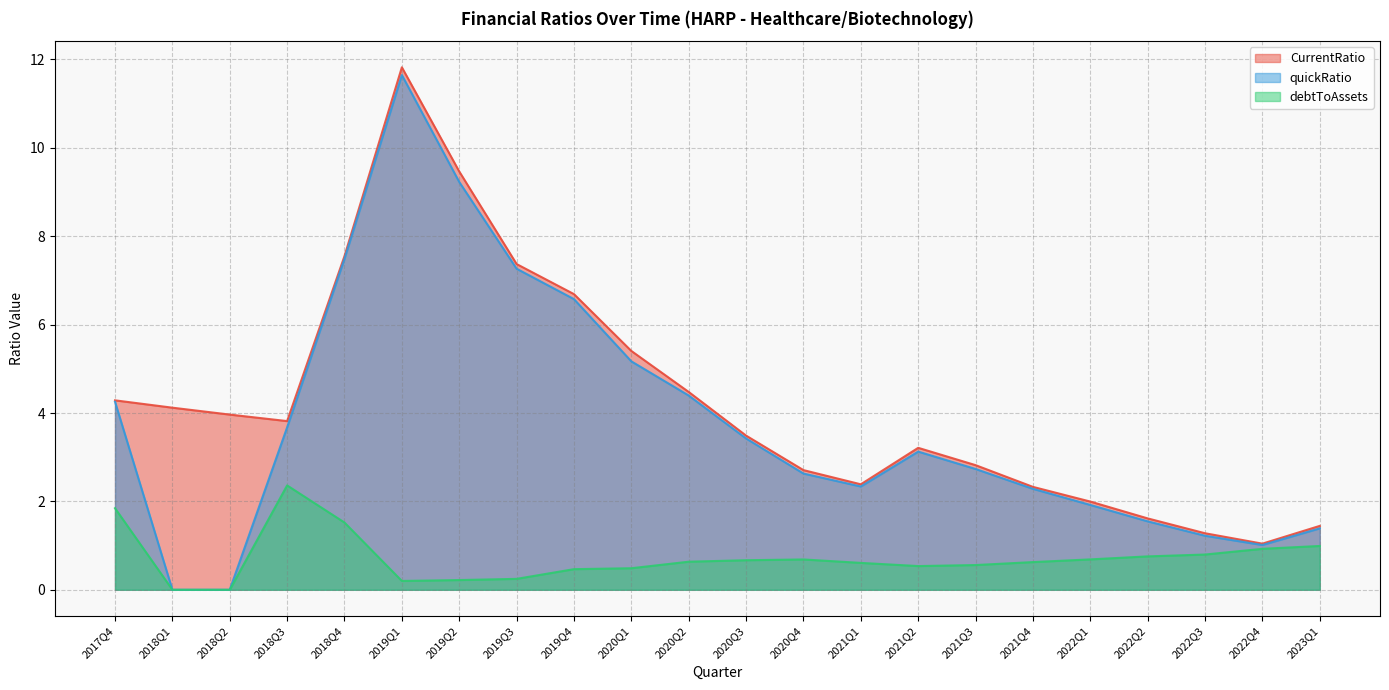

Reading left to right, transcribe all the data shown in this chart.

CurrentRatio: 2017Q4=4.3	2018Q1=4.1	2018Q2=4.0	2018Q3=3.8	2018Q4=7.6	2019Q1=11.8	2019Q2=9.5	2019Q3=7.4	2019Q4=6.7	2020Q1=5.4	2020Q2=4.5	2020Q3=3.5	2020Q4=2.7	2021Q1=2.4	2021Q2=3.2	2021Q3=2.8	2021Q4=2.3	2022Q1=2.0	2022Q2=1.6	2022Q3=1.3	2022Q4=1.0	2023Q1=1.4
quickRatio: 2017Q4=4.3	2018Q1=0.0	2018Q2=0.0	2018Q3=3.7	2018Q4=7.5	2019Q1=11.6	2019Q2=9.2	2019Q3=7.3	2019Q4=6.6	2020Q1=5.2	2020Q2=4.4	2020Q3=3.4	2020Q4=2.6	2021Q1=2.3	2021Q2=3.1	2021Q3=2.7	2021Q4=2.3	2022Q1=1.9	2022Q2=1.5	2022Q3=1.2	2022Q4=1.0	2023Q1=1.4
debtToAssets: 2017Q4=1.8	2018Q1=0.0	2018Q2=0.0	2018Q3=2.4	2018Q4=1.5	2019Q1=0.2	2019Q2=0.2	2019Q3=0.2	2019Q4=0.5	2020Q1=0.5	2020Q2=0.6	2020Q3=0.7	2020Q4=0.7	2021Q1=0.6	2021Q2=0.5	2021Q3=0.6	2021Q4=0.6	2022Q1=0.7	2022Q2=0.8	2022Q3=0.8	2022Q4=0.9	2023Q1=1.0